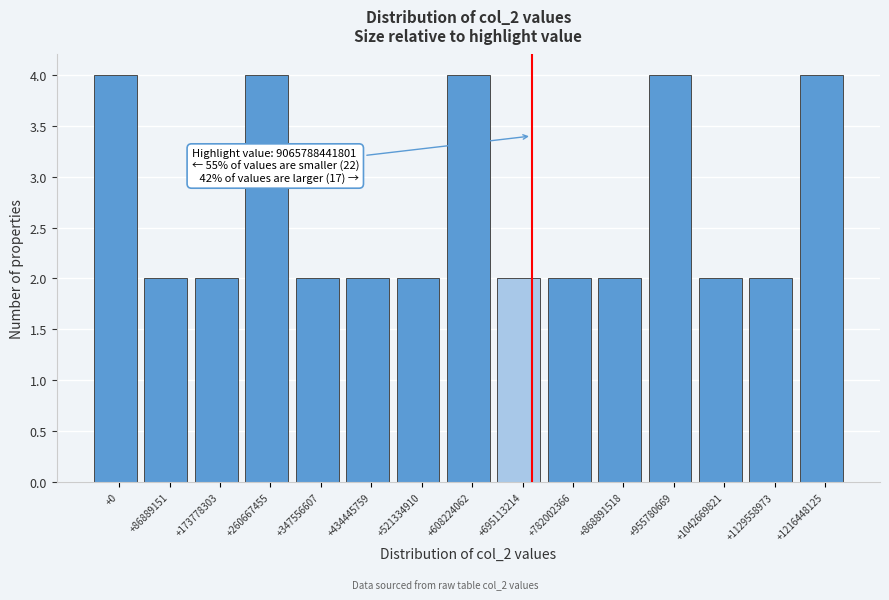

Reading left to right, what are all the values shown in this chart?

+0=4	+86889151=2	+173778303=2	+260667455=4	+347556607=2	+434445759=2	+521334910=2	+608224062=4	+695113214=2	+782002366=2	+868891518=2	+955780669=4	+1042669821=2	+1129558973=2	+1216448125=4